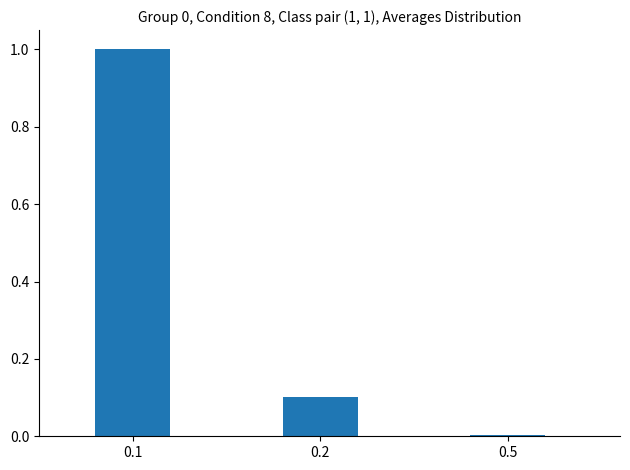

Are the bars grouped side by side (vs. stacked)?

No